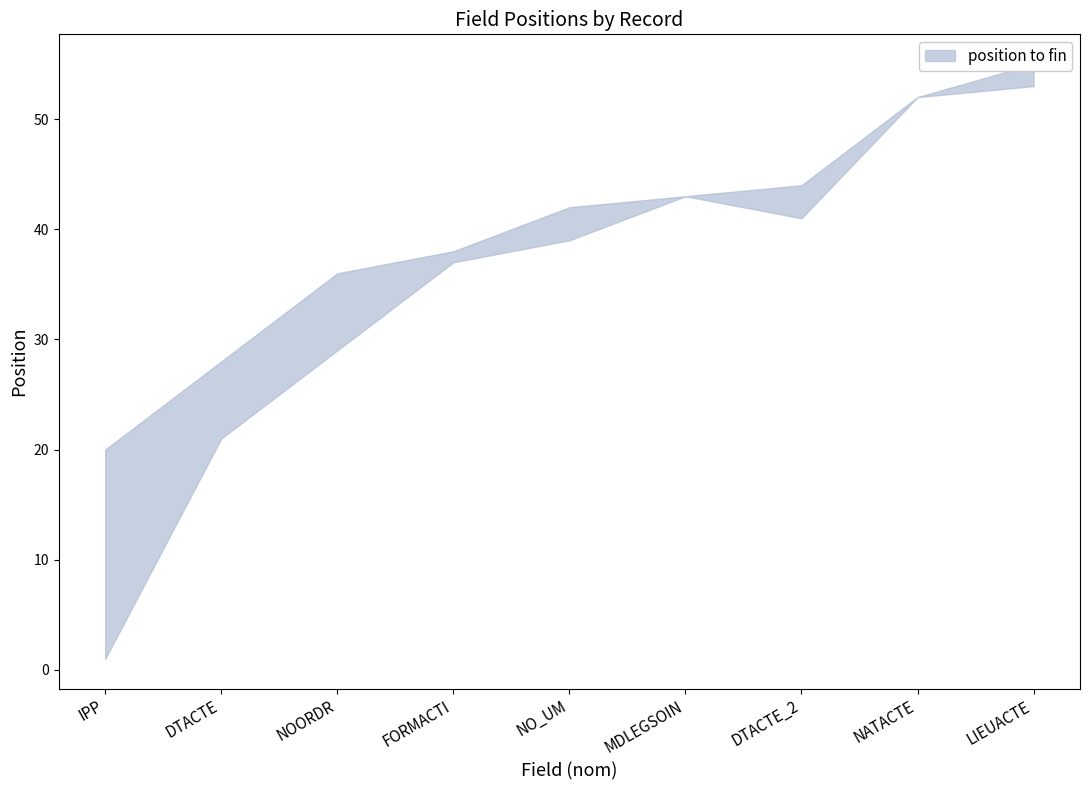

True or false: position and fin intersect in this chart.

False